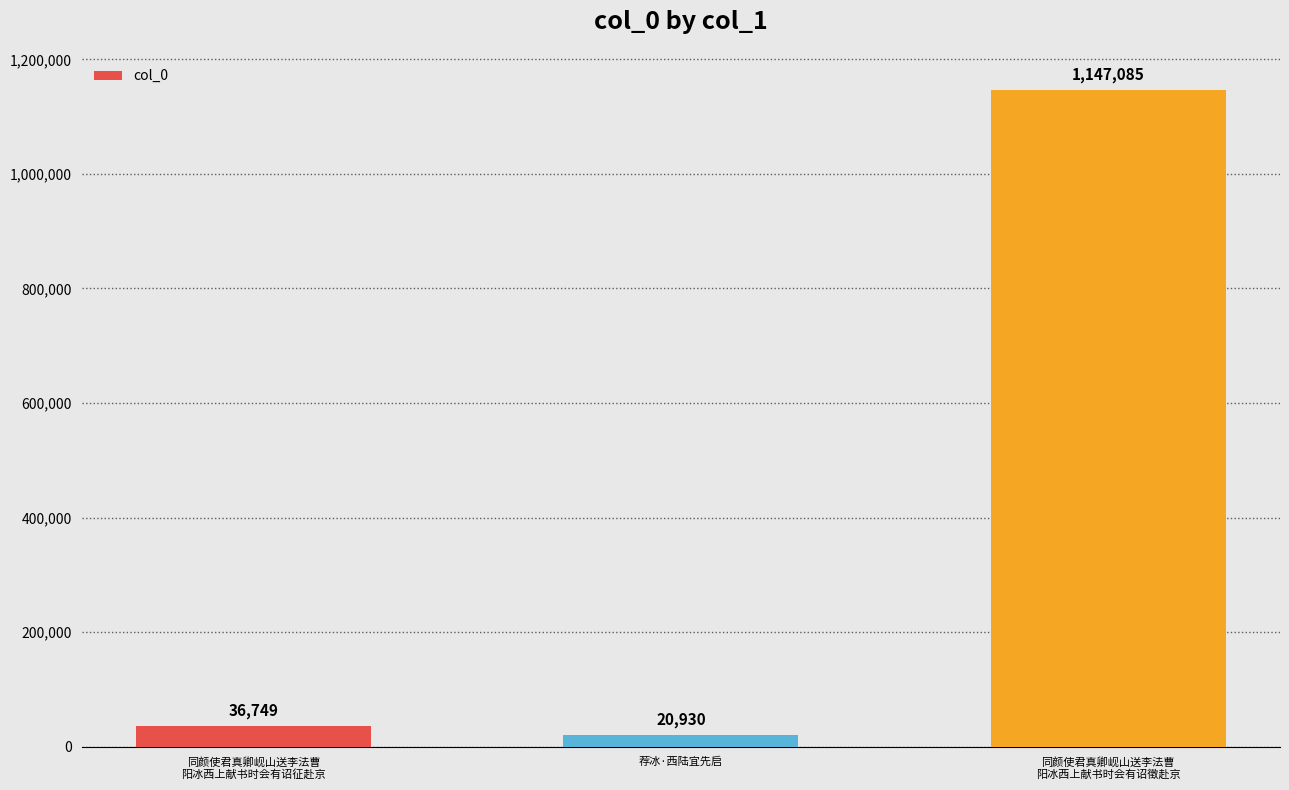

List the labels in order of value, smallest first.

荐冰·西陆宜先启, 同颜使君真卿岘山送李法曹
阳冰西上献书时会有诏征赴京, 同颜使君真卿岘山送李法曹
阳冰西上献书时会有诏徵赴京